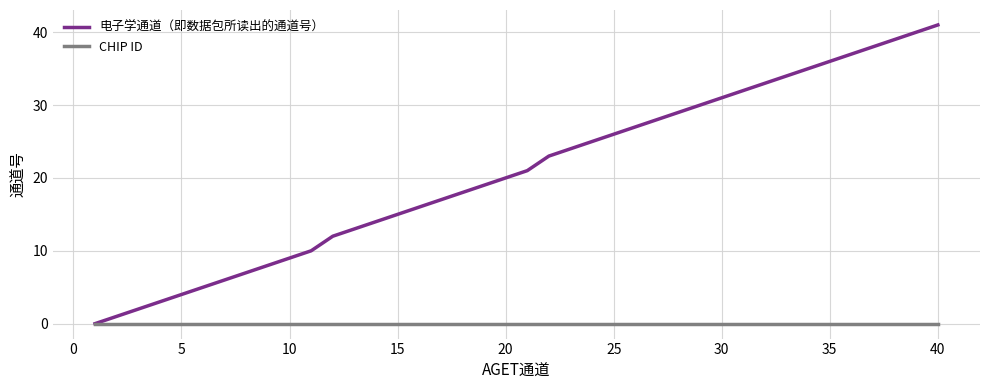

Which series has the largest total across all categories?

电子学通道（即数据包所读出的通道号）